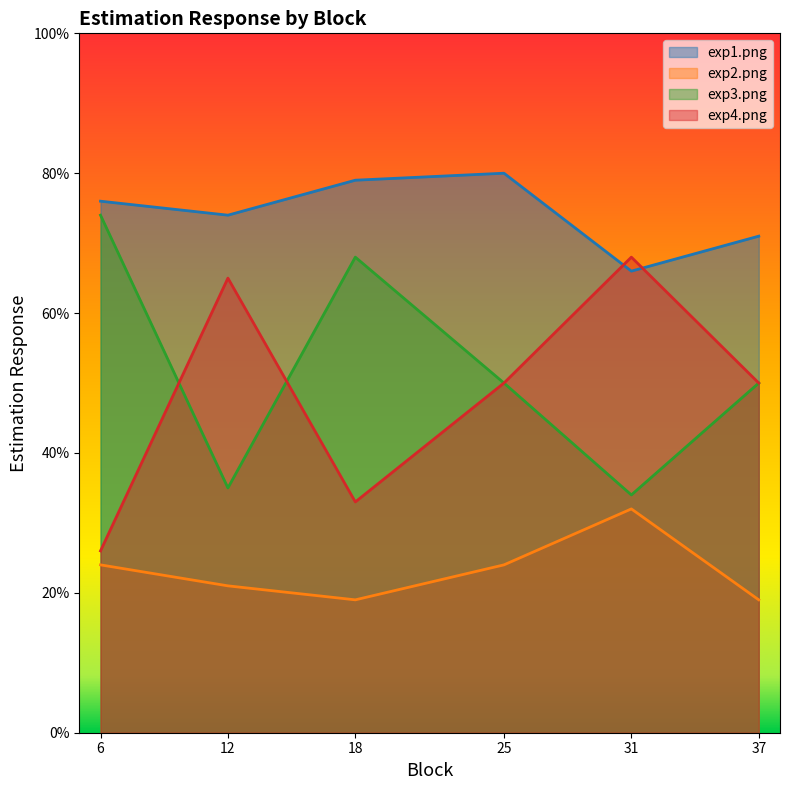

In exp3.png, how many points are lower than both neighbors (excluding endpoints)?

2